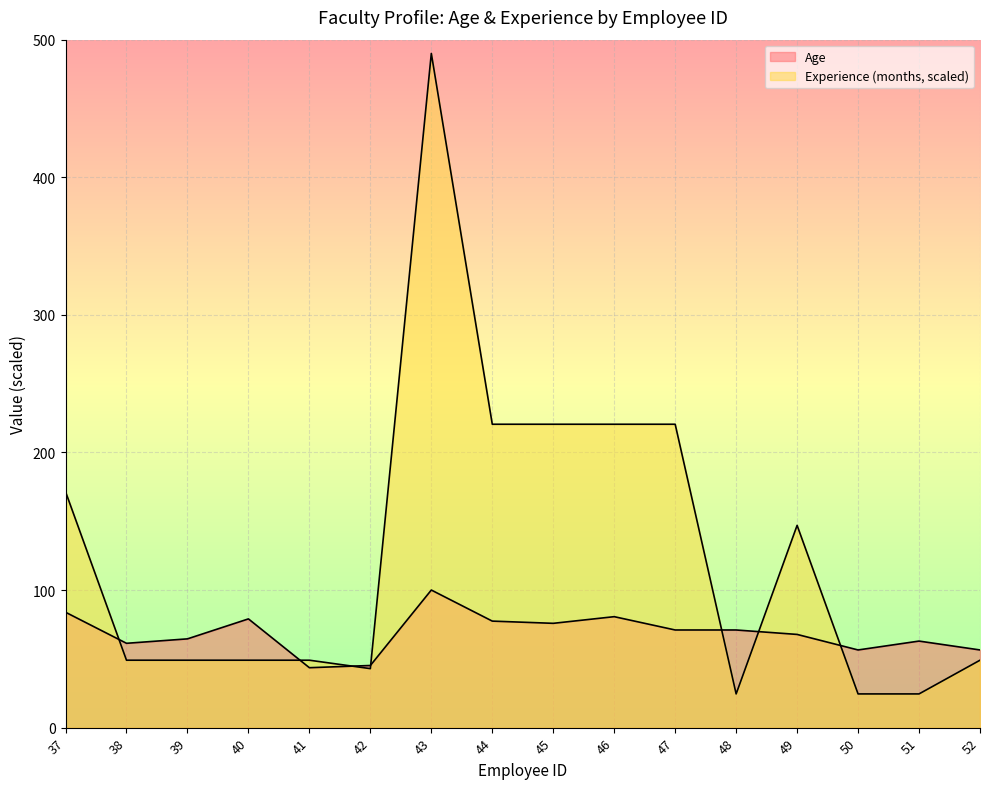

Where do Experience (months) and Age first cross each other?

37 and 38